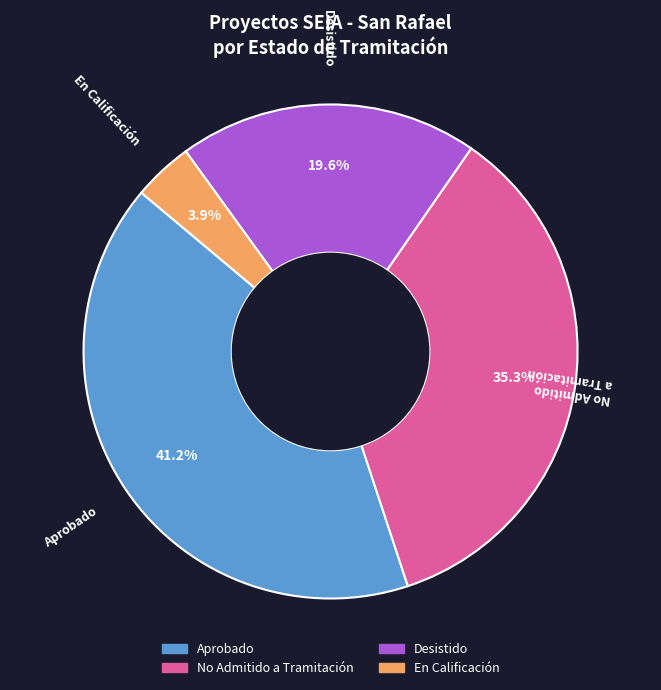

To the nearest percent, what is the difference between the largest and smallest slice percentages?

37%